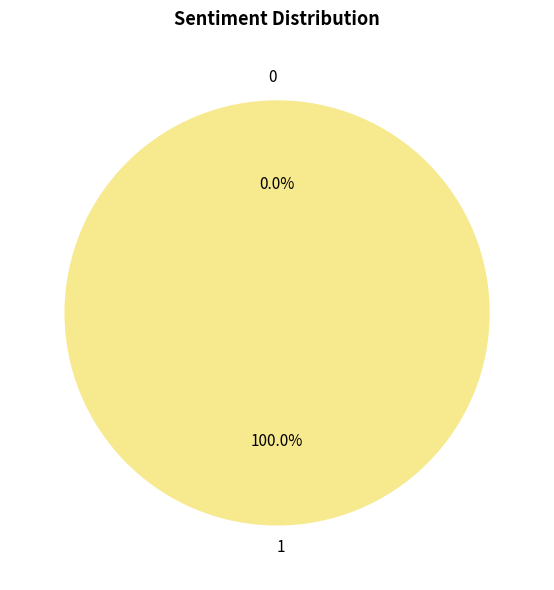

Which slice represents more than half of the pie?

1